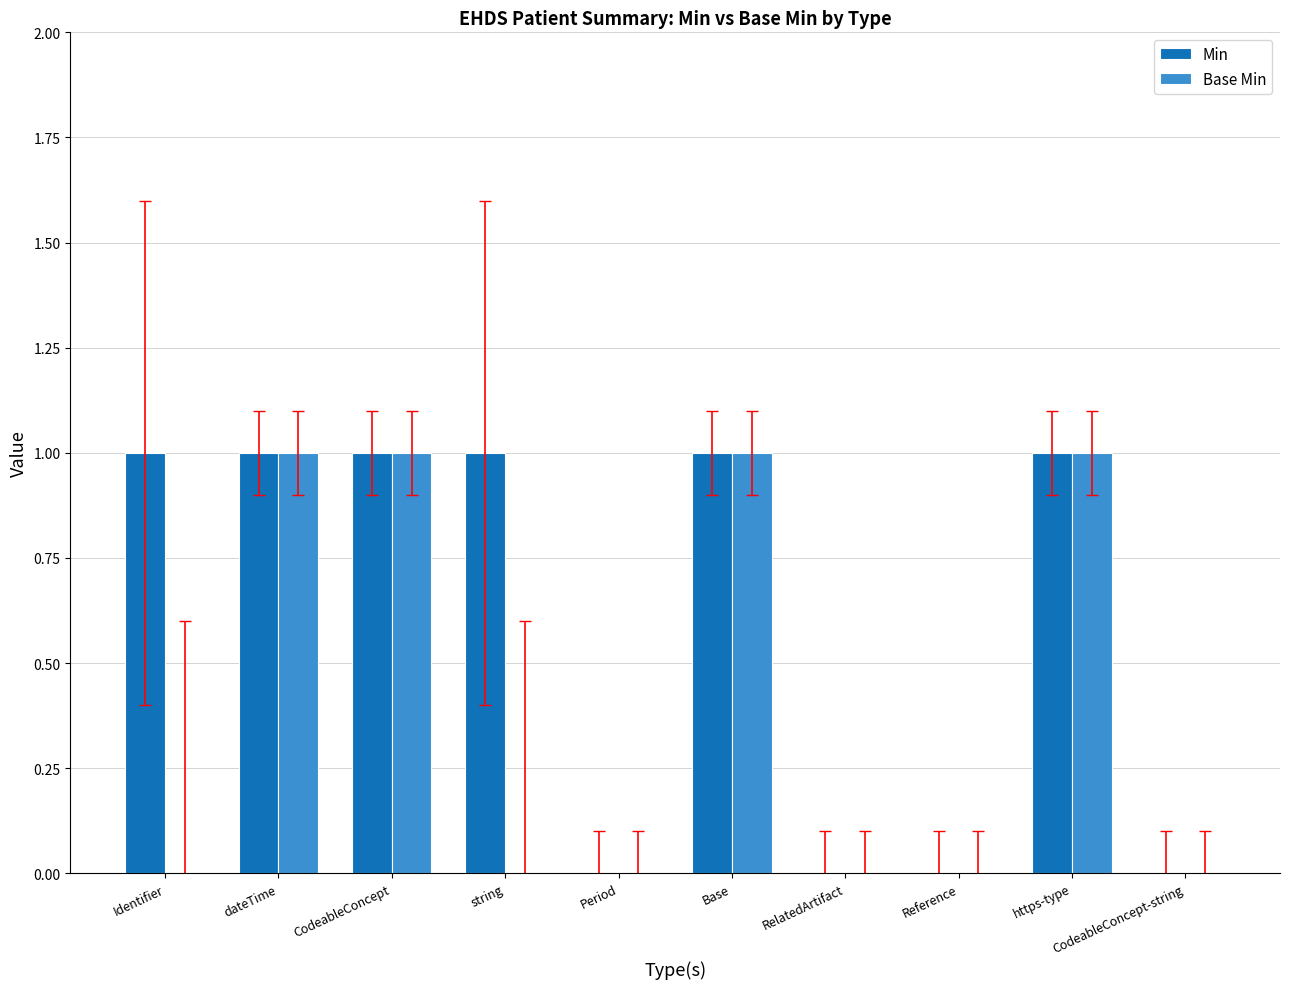

What is the sum of all Base Min values?

4